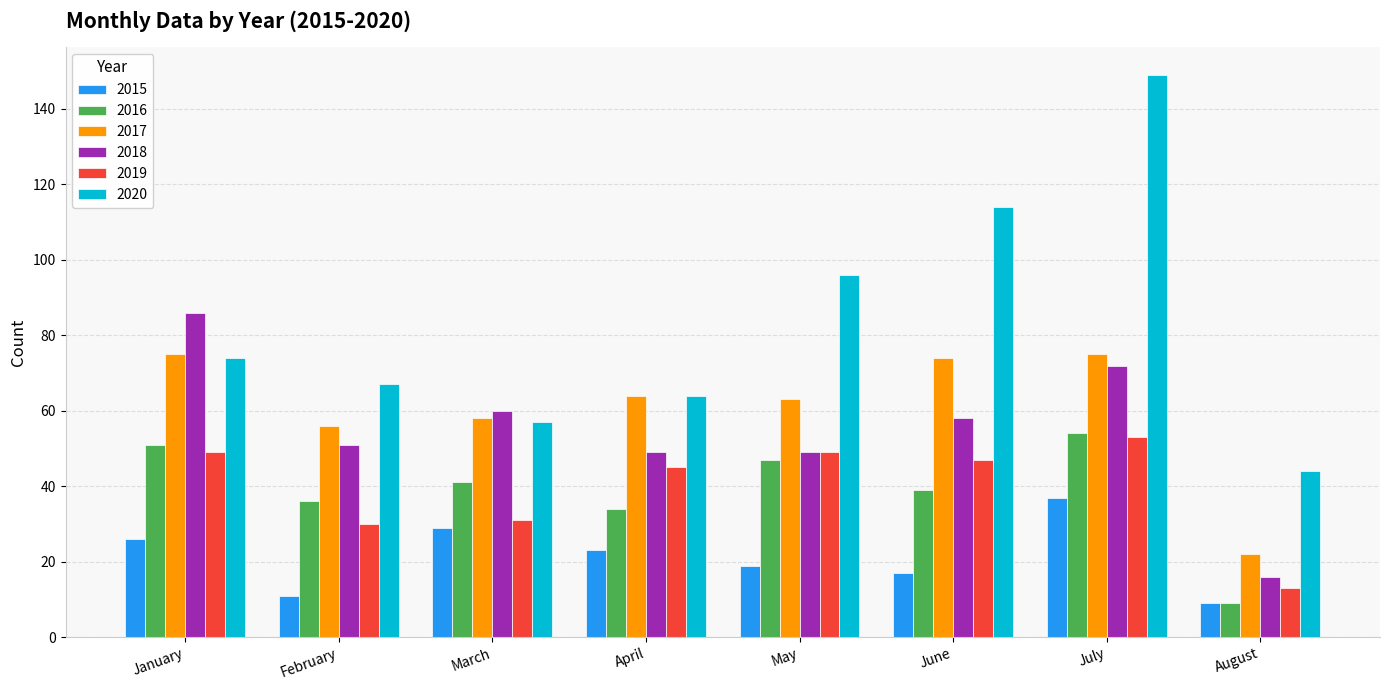

What is the maximum value shown in the chart?

149